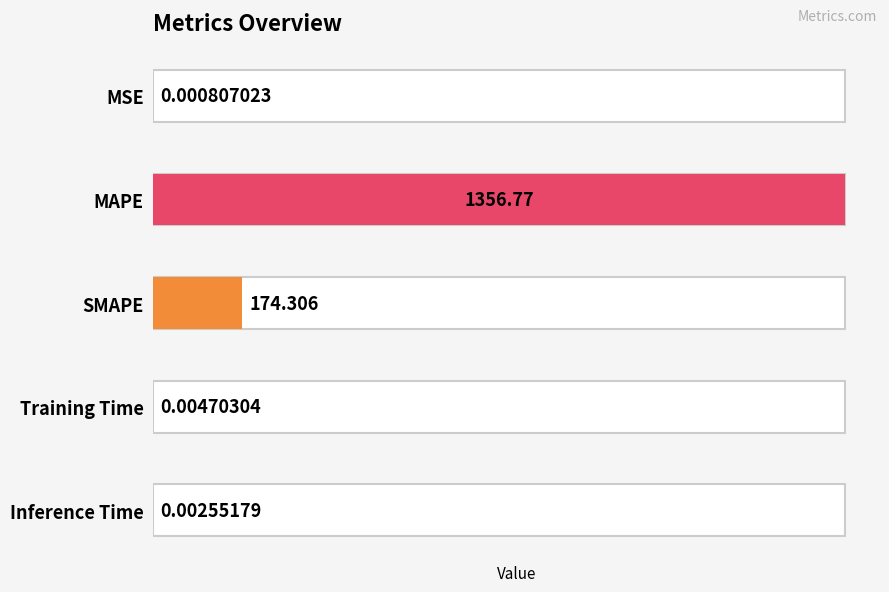

What is the value of the 3rd bar from the left?

174.3